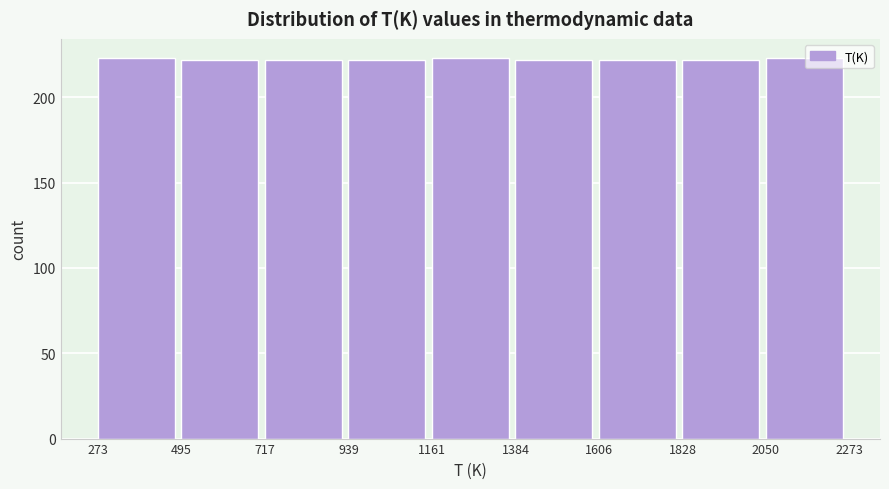

Reading left to right, transcribe this chart: for each bar, give the range it covers on the x-axis and its height. The values are not printed on the chart, so give them approximately, as read against the axis.

273 to 495: 225
495 to 717: 220
717 to 939: 220
939 to 1161: 220
1161 to 1384: 225
1384 to 1606: 220
1606 to 1828: 220
1828 to 2050: 220
2050 to 2273: 225